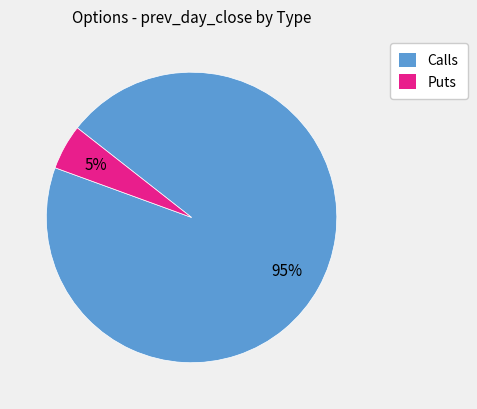

Between Calls and Puts, which is larger?

Calls